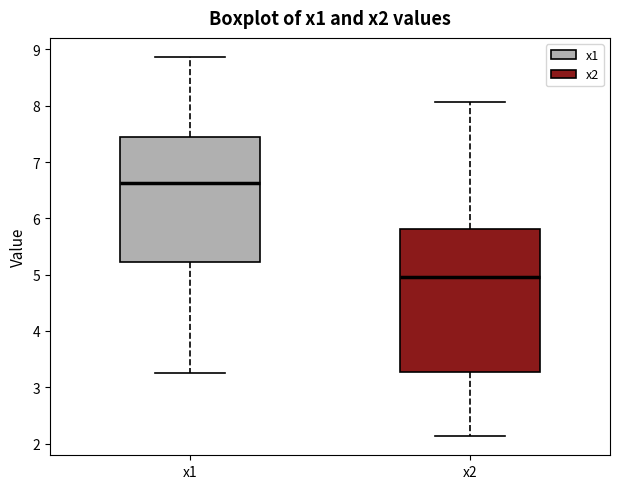

Reading left to right, read every box against the y-axis: the position of its median line, the range the box covers, and the ends of its whiskers. The values are not printed on the chart, so give them approximately, as read against the axis.

x1: median 6.6, box 5.2 to 7.4, whiskers 3.2 to 8.9
x2: median 5.0, box 3.3 to 5.8, whiskers 2.1 to 8.1